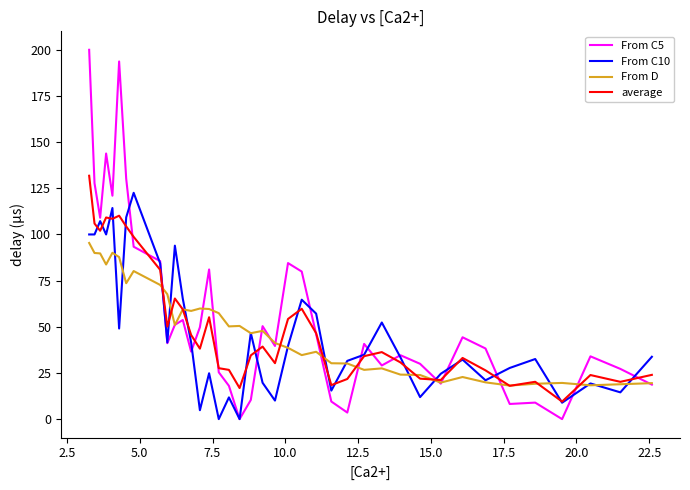

Which series has the widest spread of values?

From C5